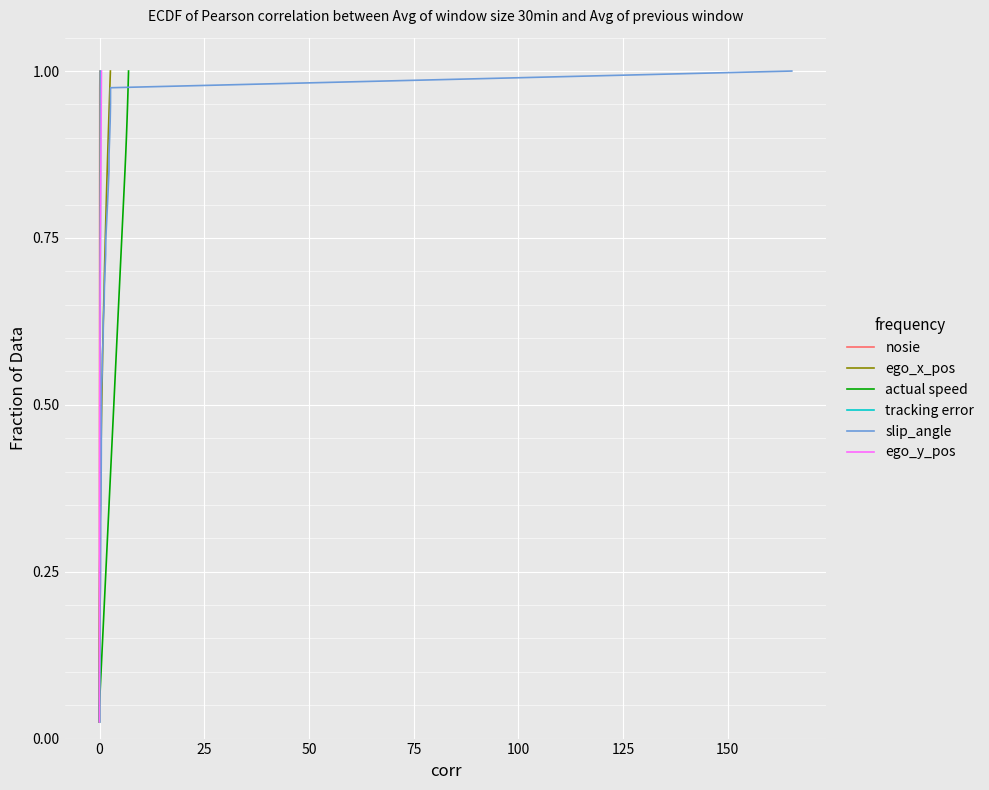

True or false: actual speed has more than 0 points higher than both neighbors.

False